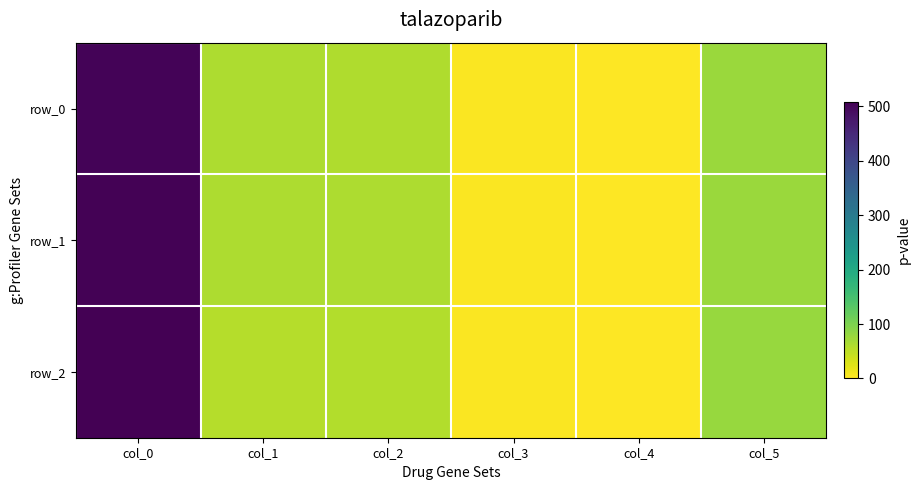

Is the value of row_1 at col_5 greater than the value of row_2 at col_4?

Yes